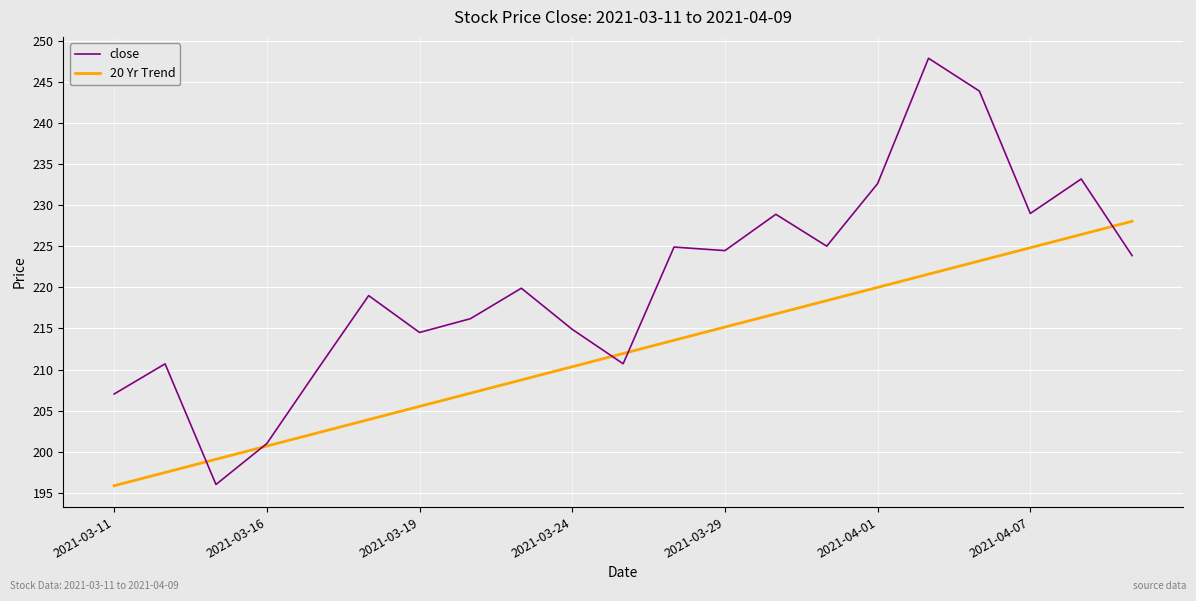

List the series in order of their peak value, highest first.

close, 20 Yr Trend